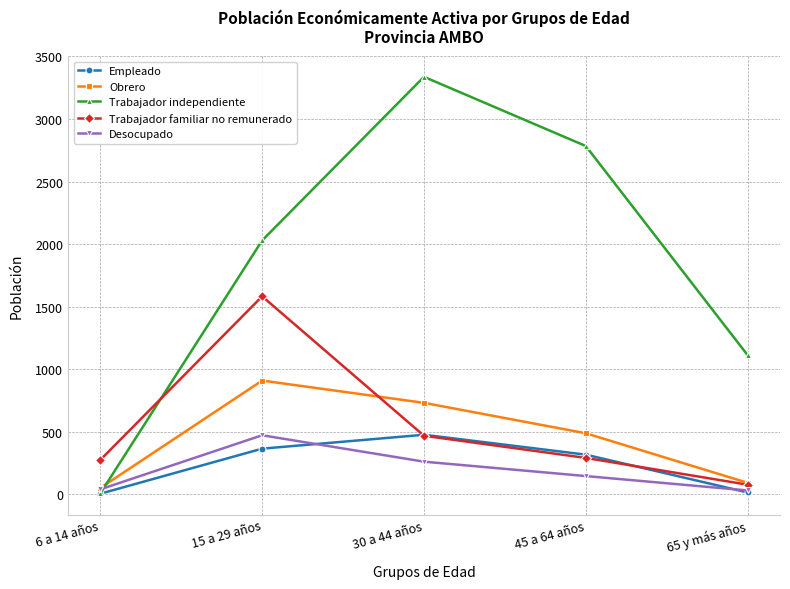

What is the total value across all series at 6 a 14 años?

384